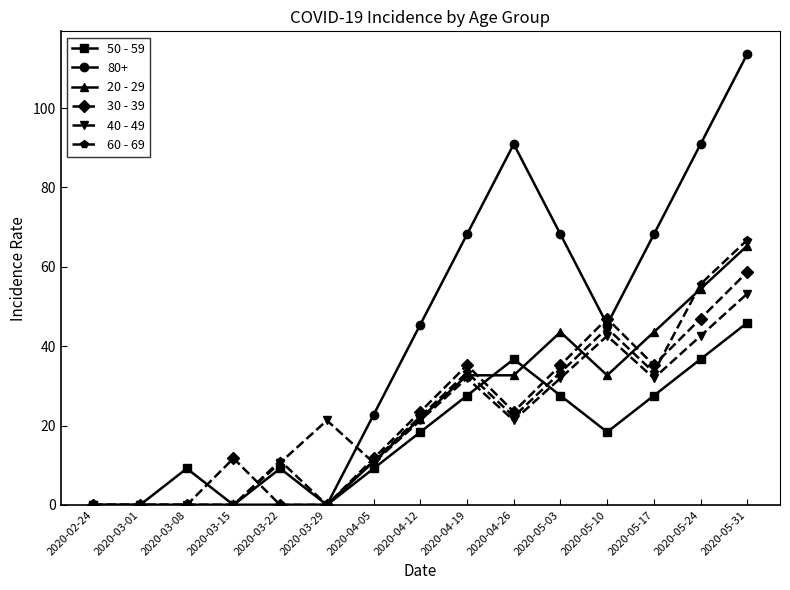

Rank the series by their maximum value, from highest to lowest.

80+, 60 - 69, 20 - 29, 30 - 39, 40 - 49, 50 - 59